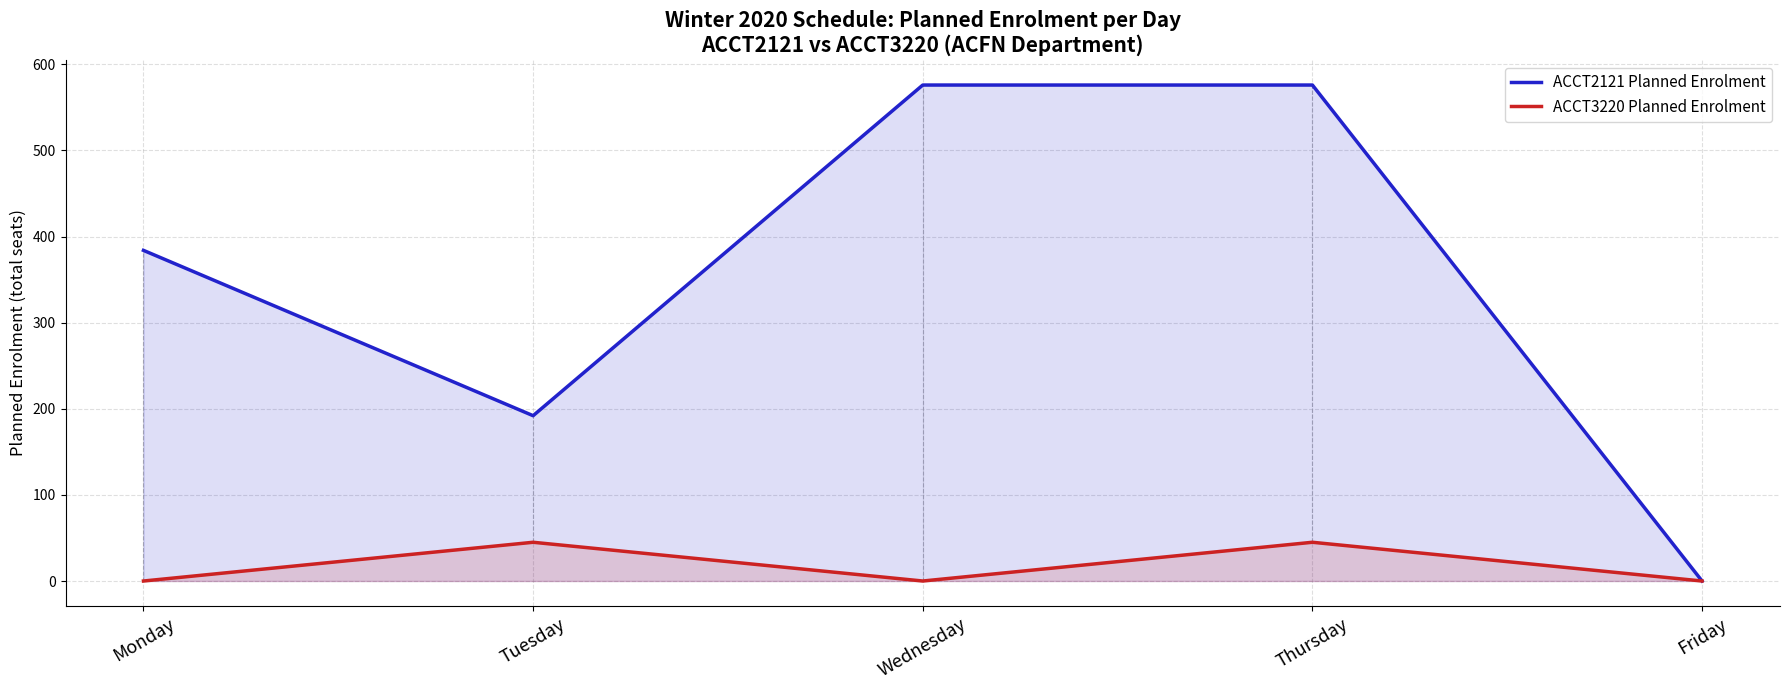

Which series changed the most between Monday and Tuesday?

ACCT2121 Planned Enrolment